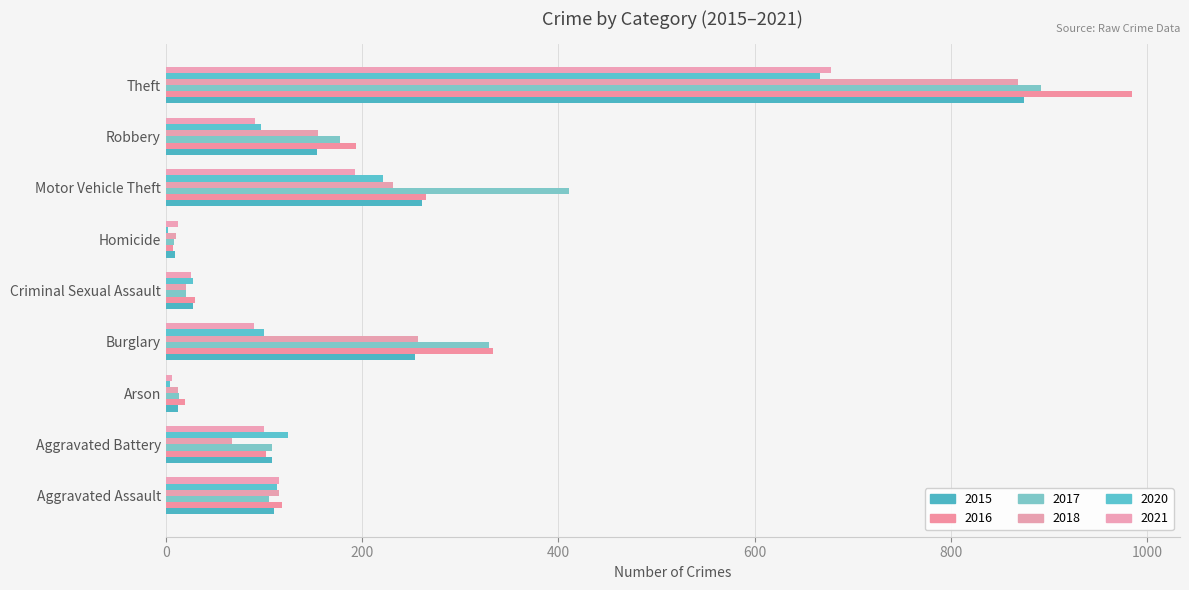

How many categories are shown in the chart?

9